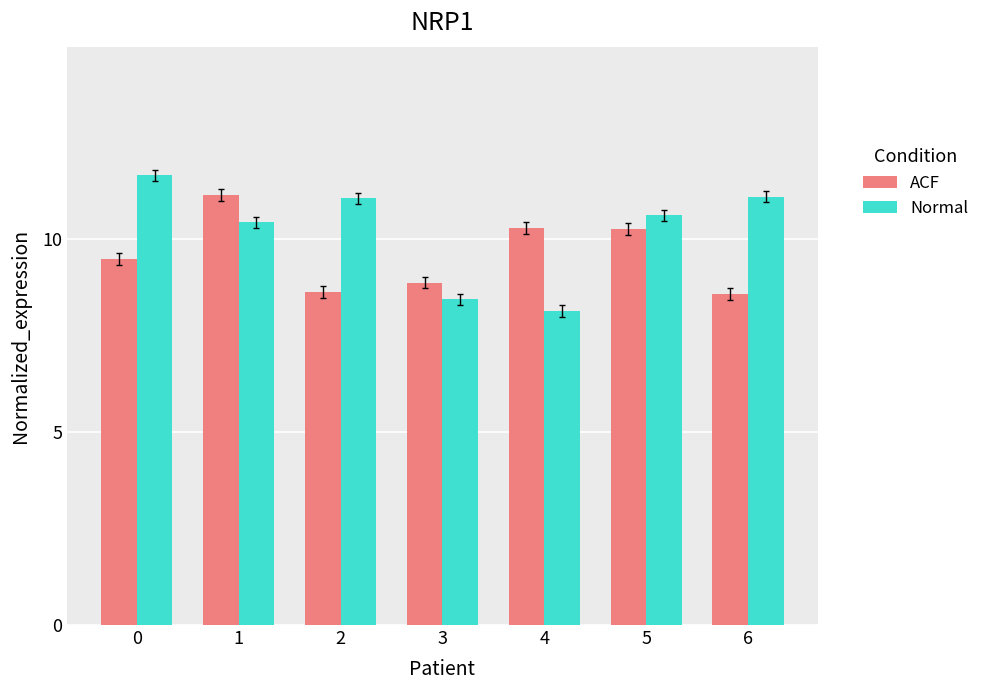

Is it true that ACF equals 6.9 at 4?

False